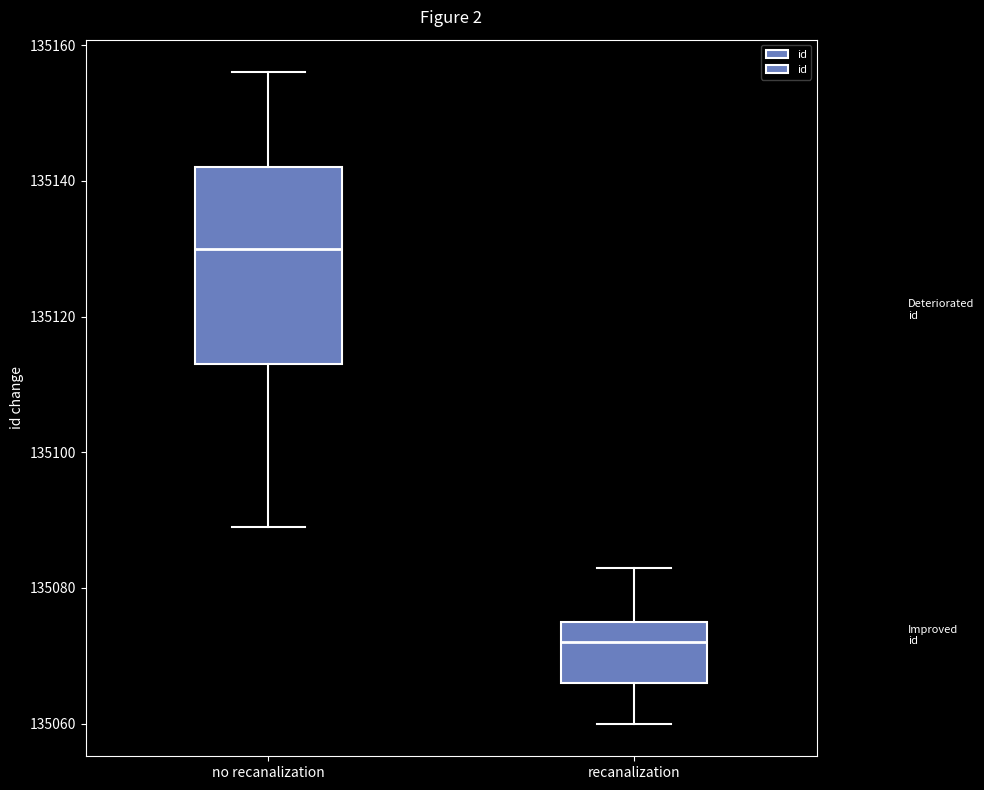

Reading left to right, transcribe this box plot: for each box, give where its median line is, the range the box spans, and where its two whiskers end, as read against the y-axis. The values are not printed on the chart, so give them approximately, as read against the axis.

no recanalization: median 135130, box 135114 to 135142, whiskers 135090 to 135156
recanalization: median 135072, box 135066 to 135076, whiskers 135060 to 135084